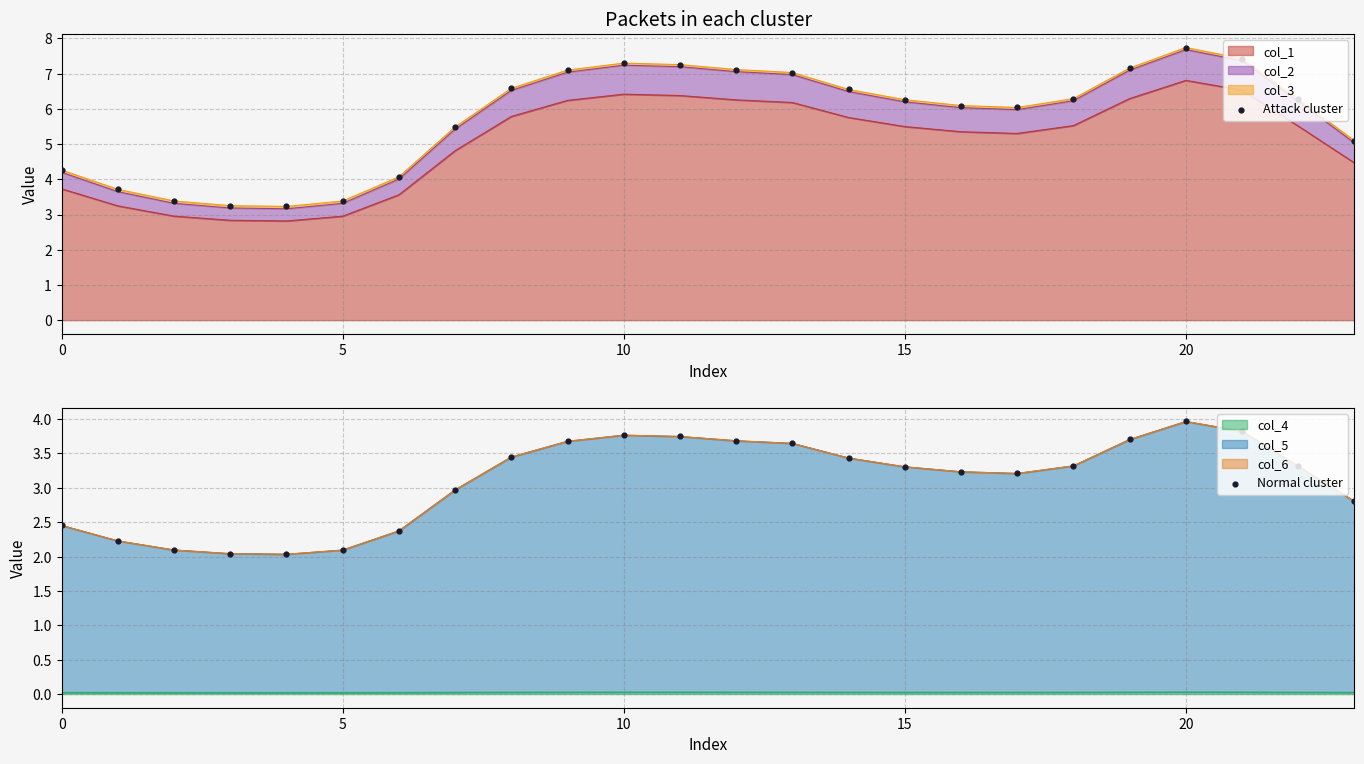

Is the value of Attack cluster at 23 greater than the value of Normal cluster at 13?

Yes